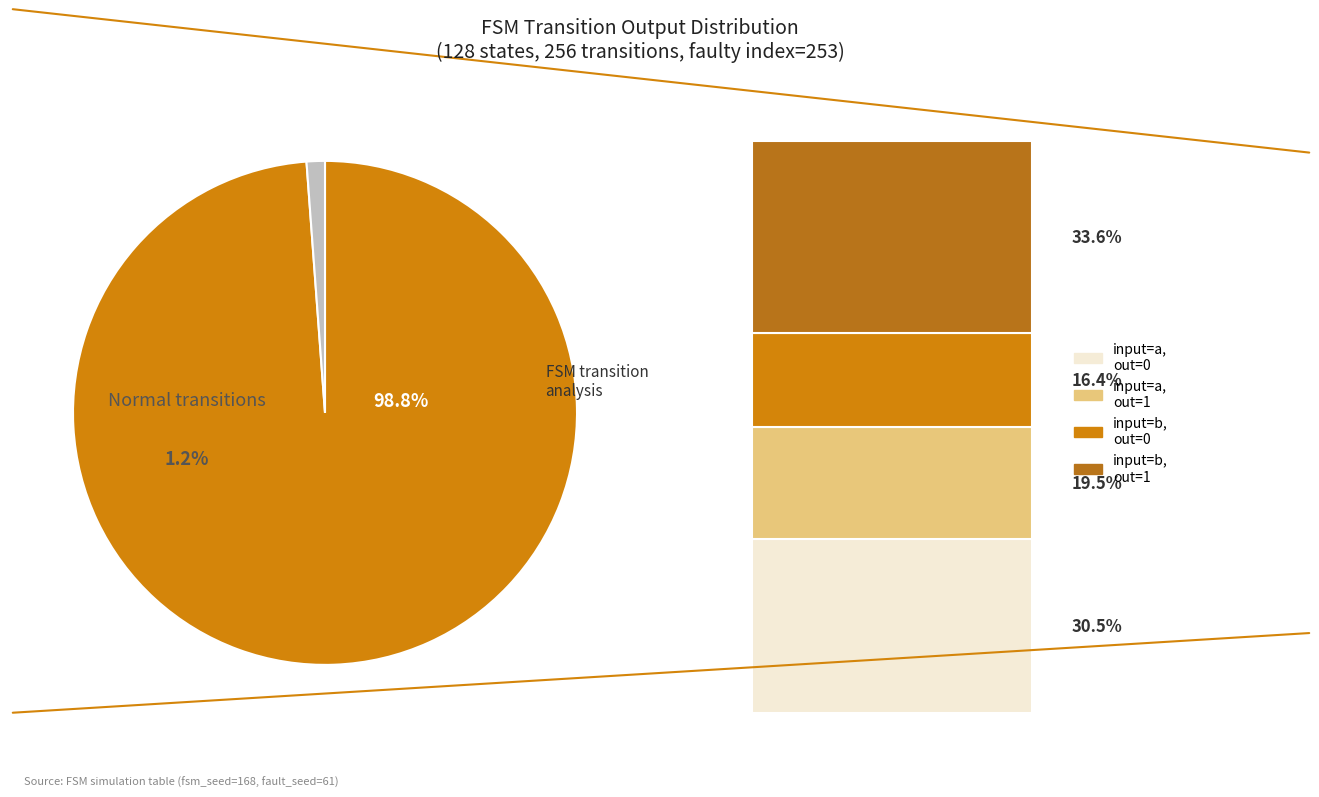

Combined, do output=1 (input a) and output=0 (input a) account for over 50%?

No